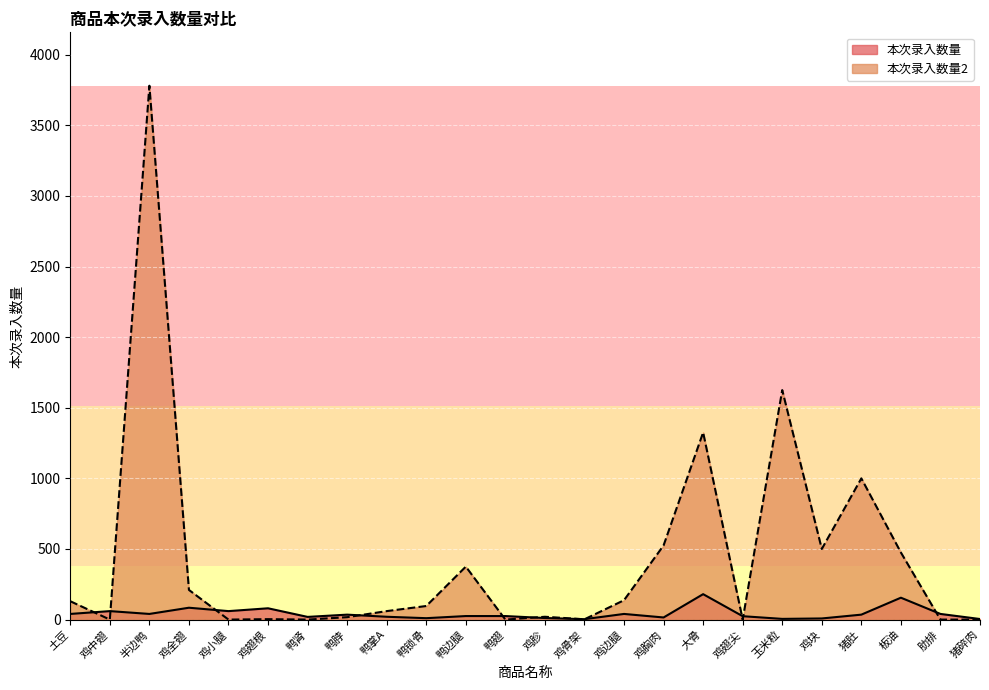

What is the average value of the 本次录入数量2 series?

428.3